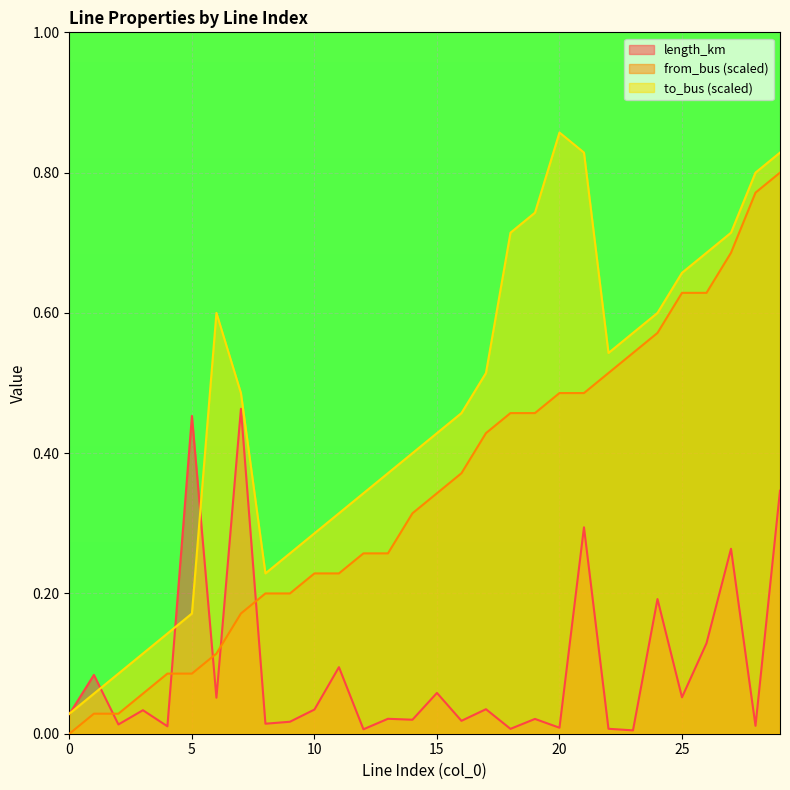

What is the difference between the maximum and minimum values in the to_bus series?

0.8